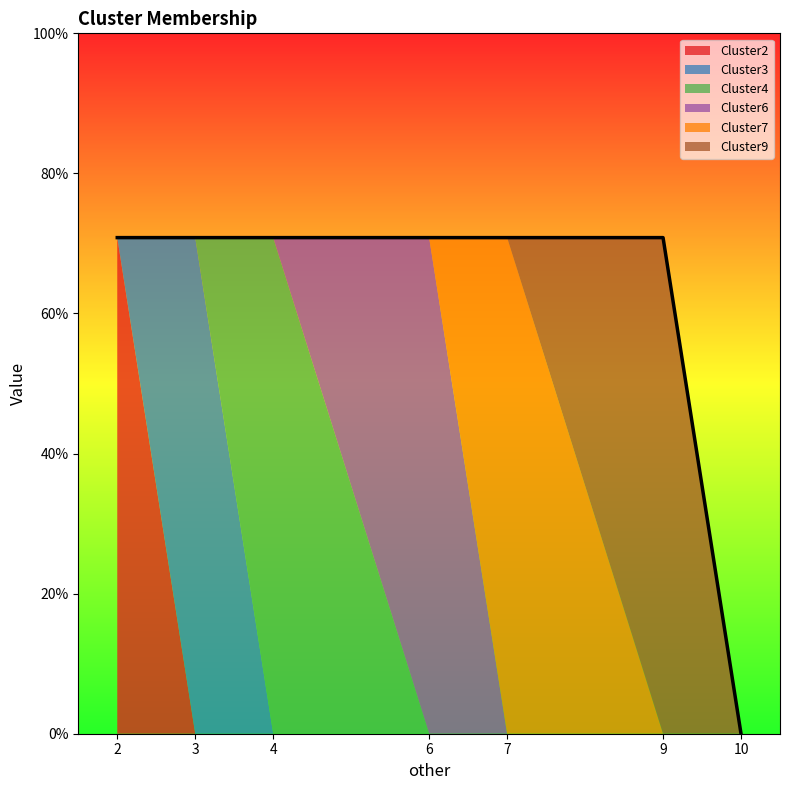

Which has a higher value, 10 or 9?

10